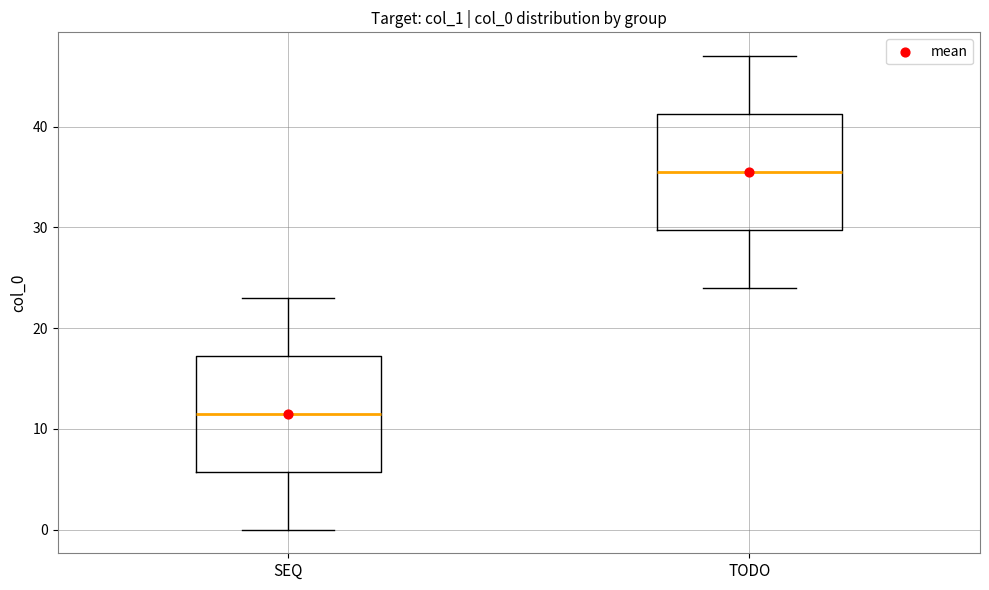

Reading left to right, transcribe this box plot: for each box, give where its median line is, the range the box spans, and where its two whiskers end, as read against the y-axis. The values are not printed on the chart, so give them approximately, as read against the axis.

SEQ: median 12, box 6 to 17, whiskers 0 to 23
TODO: median 36, box 30 to 41, whiskers 24 to 47